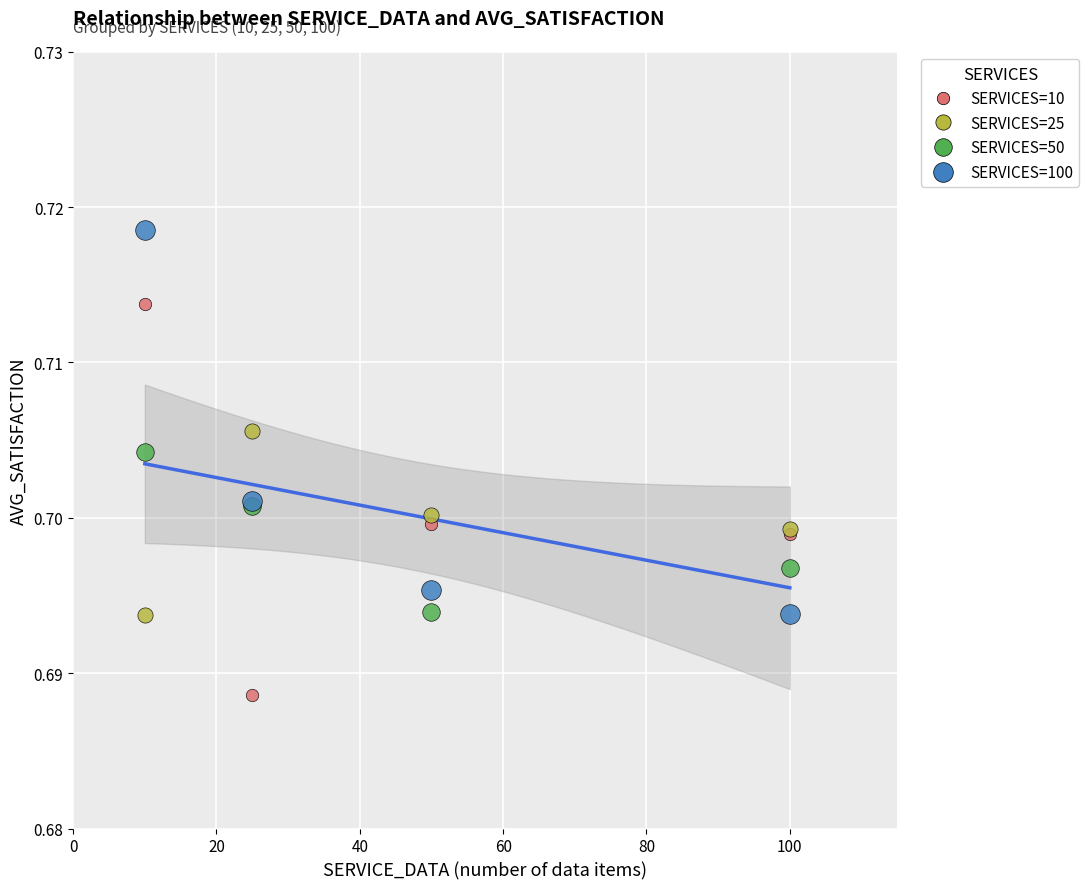

Which series has the widest spread of Y values?

SERVICES=10